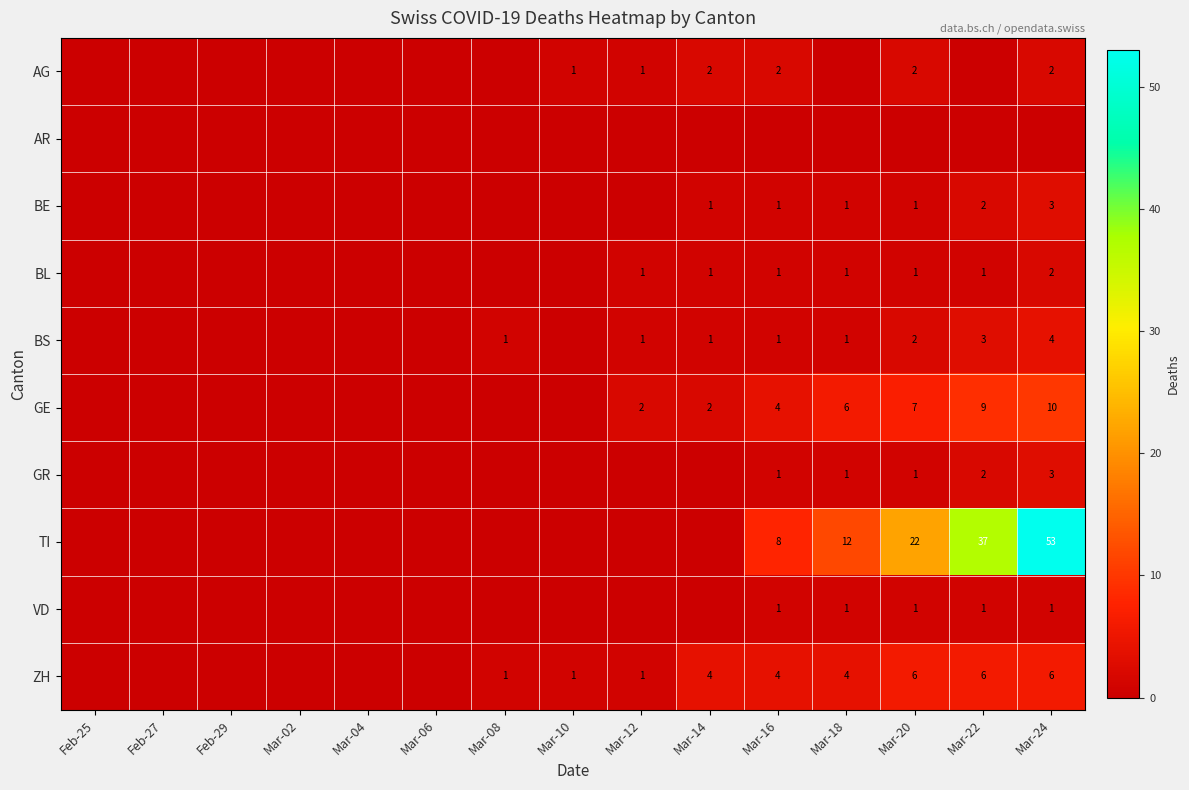

The value of BE at Mar-18 is 2. True or false?

False